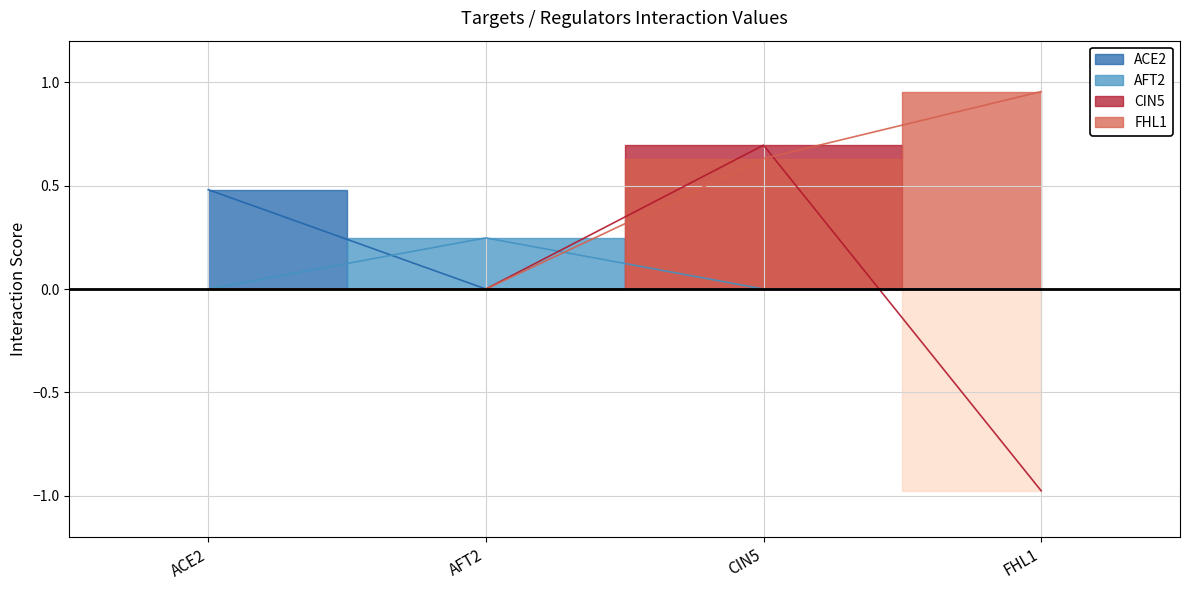

How many times do AFT2 and CIN5 cross each other?

2